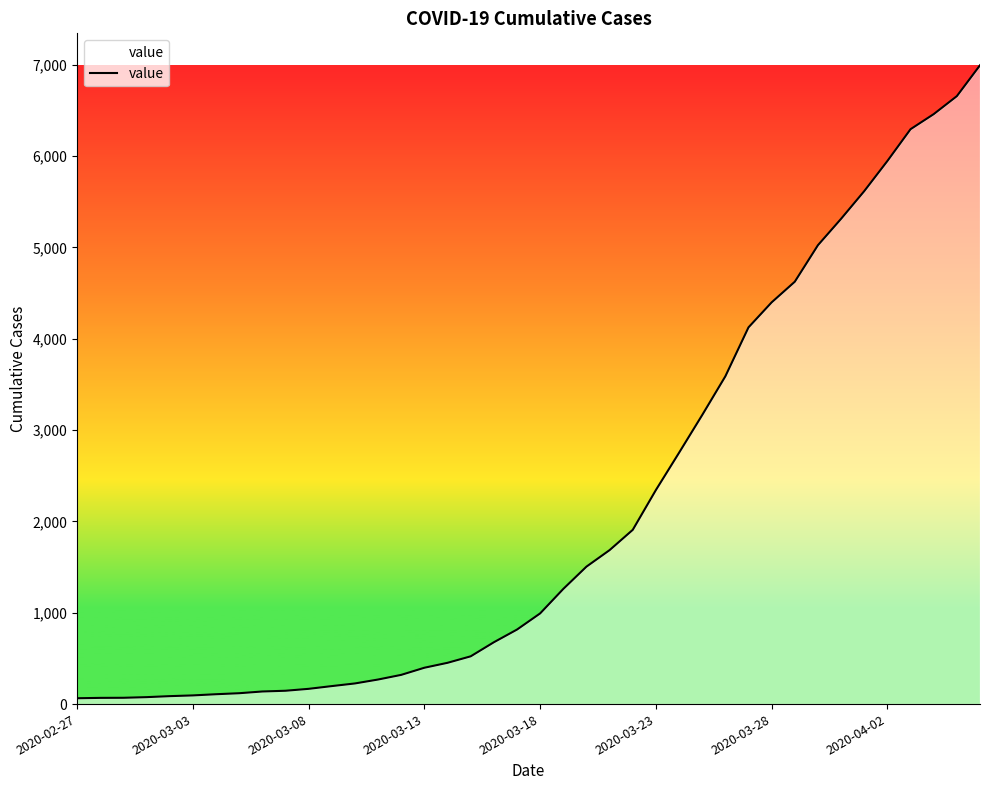

What is the difference between the maximum and minimum values?

6931